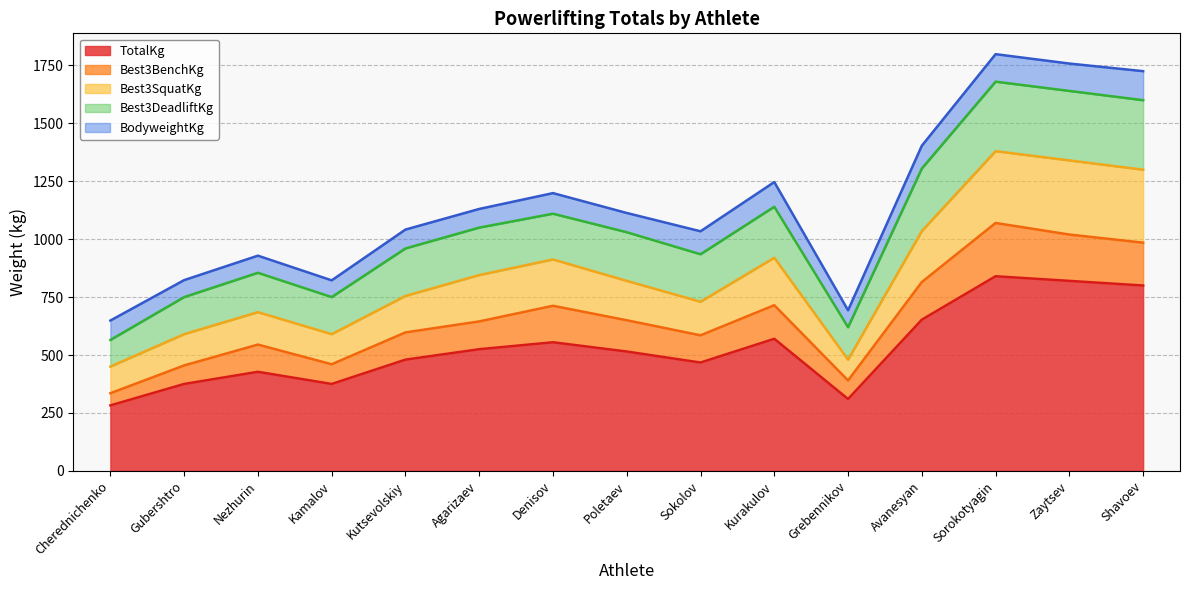

What is the label of the 9th point from the right?

Denisov